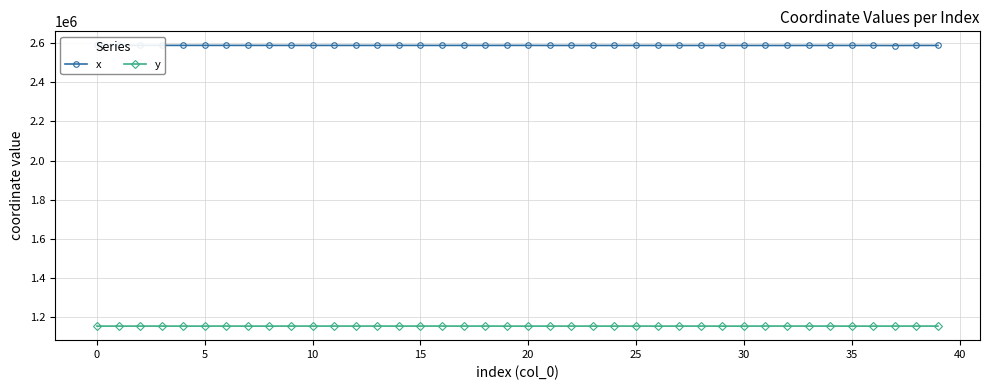

The value of y at 25 is 1151678.1. True or false?

True